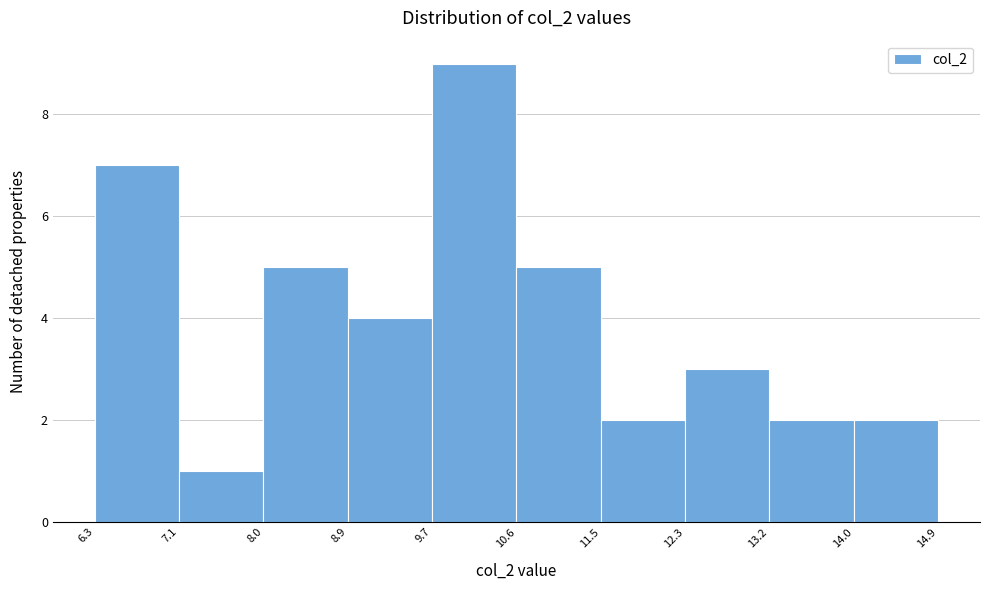

Which range on the x-axis has the tallest bar?

9.7 to 10.6